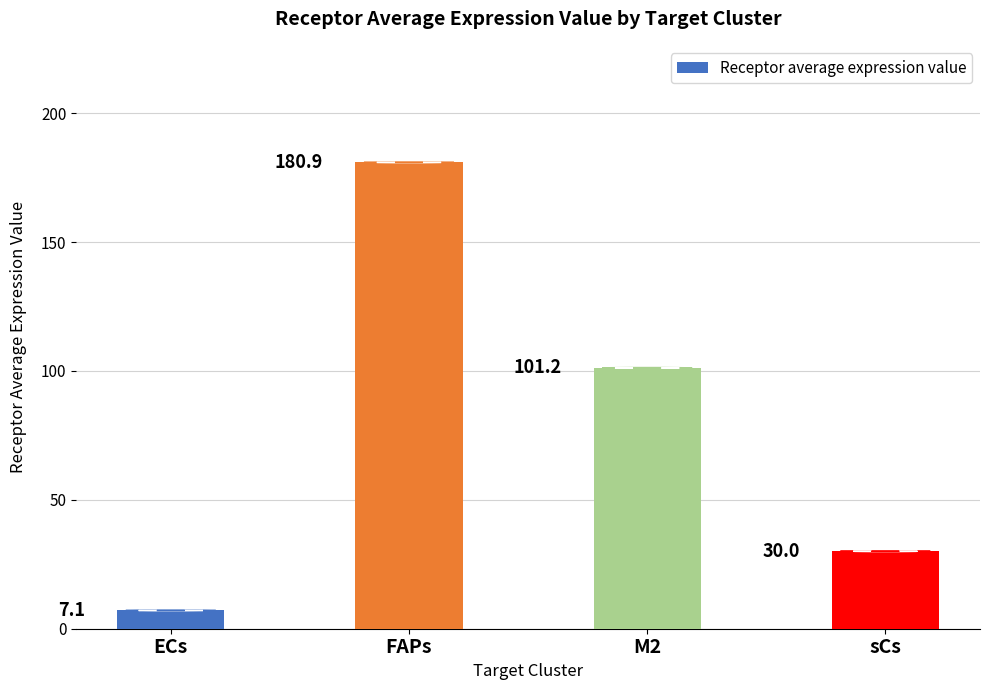

Which label corresponds to the largest value in the chart?

FAPs